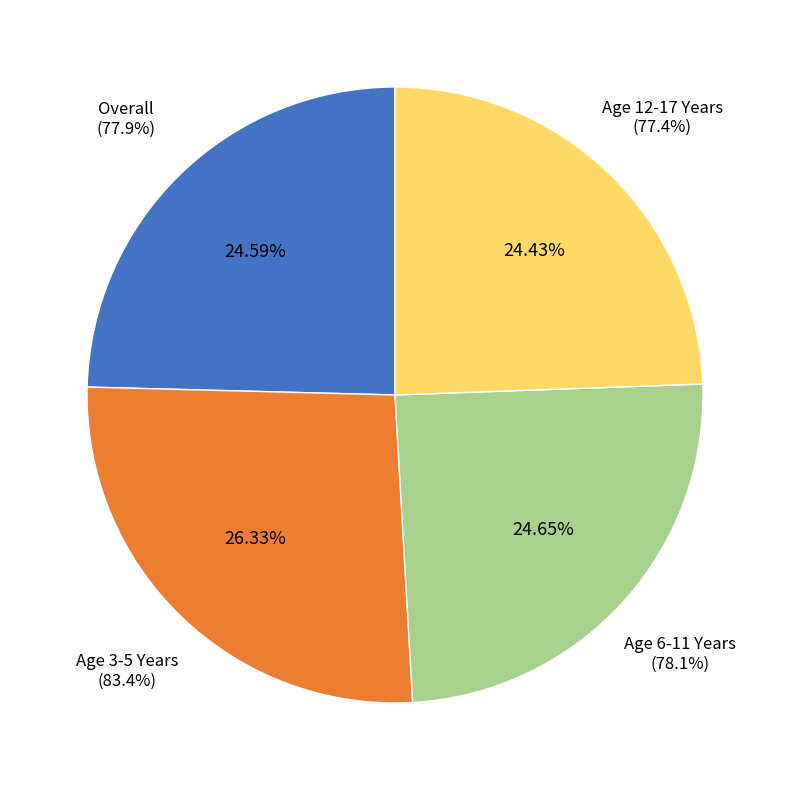

What percentage is the Overall slice, to the nearest percent?

25%